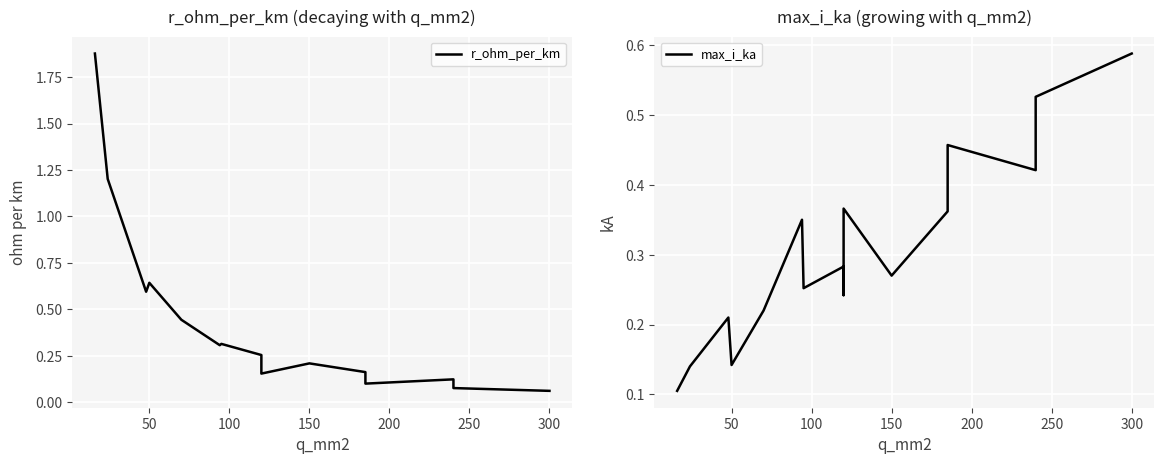

How many interior local peaks does the max_i_ka series have?

5